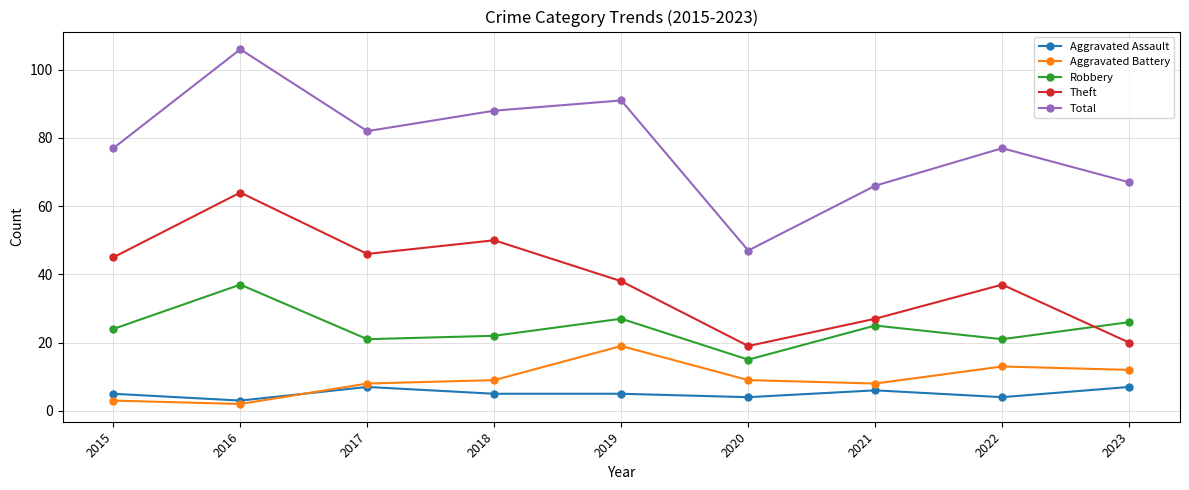

Is this an area chart (filled region under the line)?

No